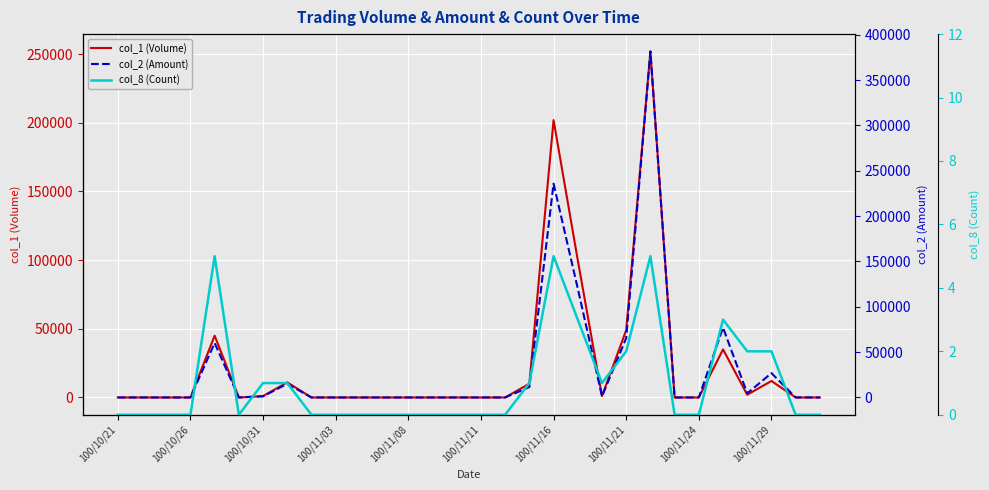

The value of col_1 (Volume) at 100/10/21 is -156873. True or false?

False